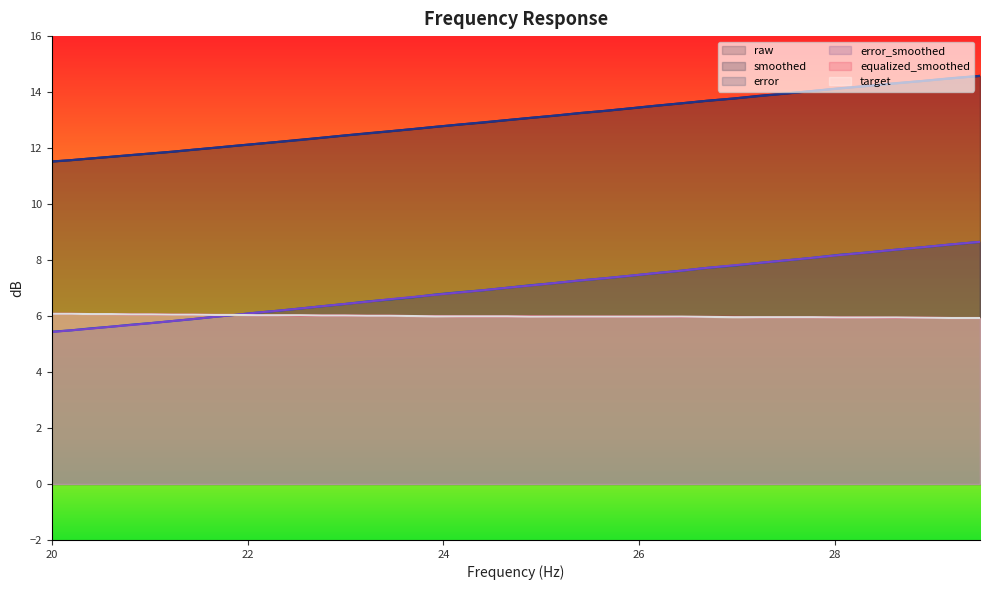

True or false: error_smoothed has more than 2 interior local peaks.

False